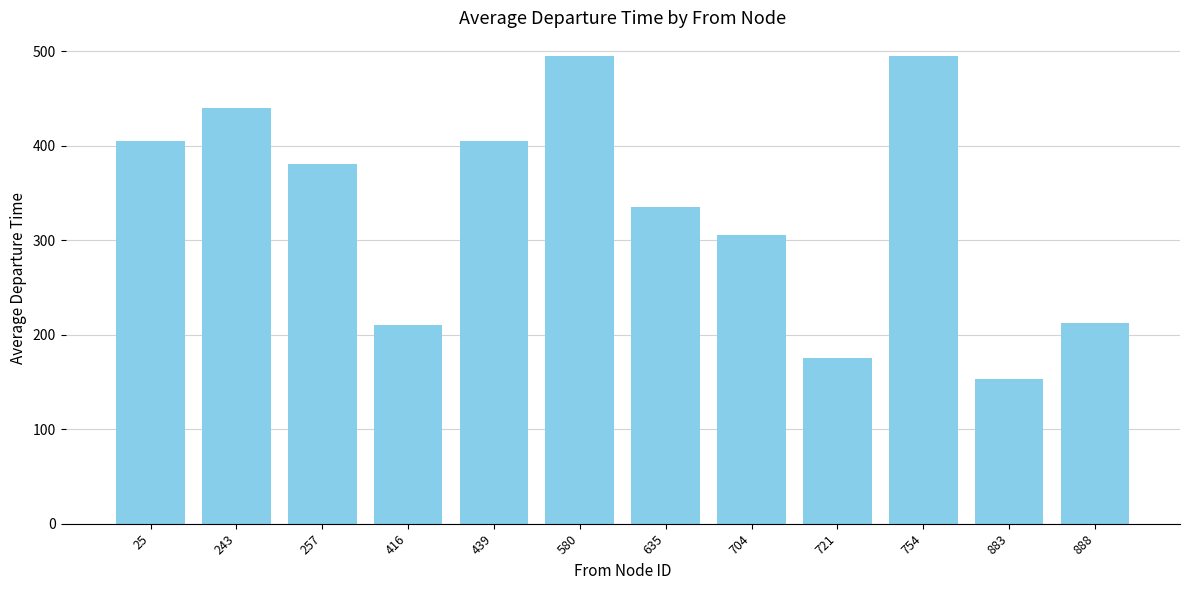

What is the difference between the second highest and second lowest values?

320